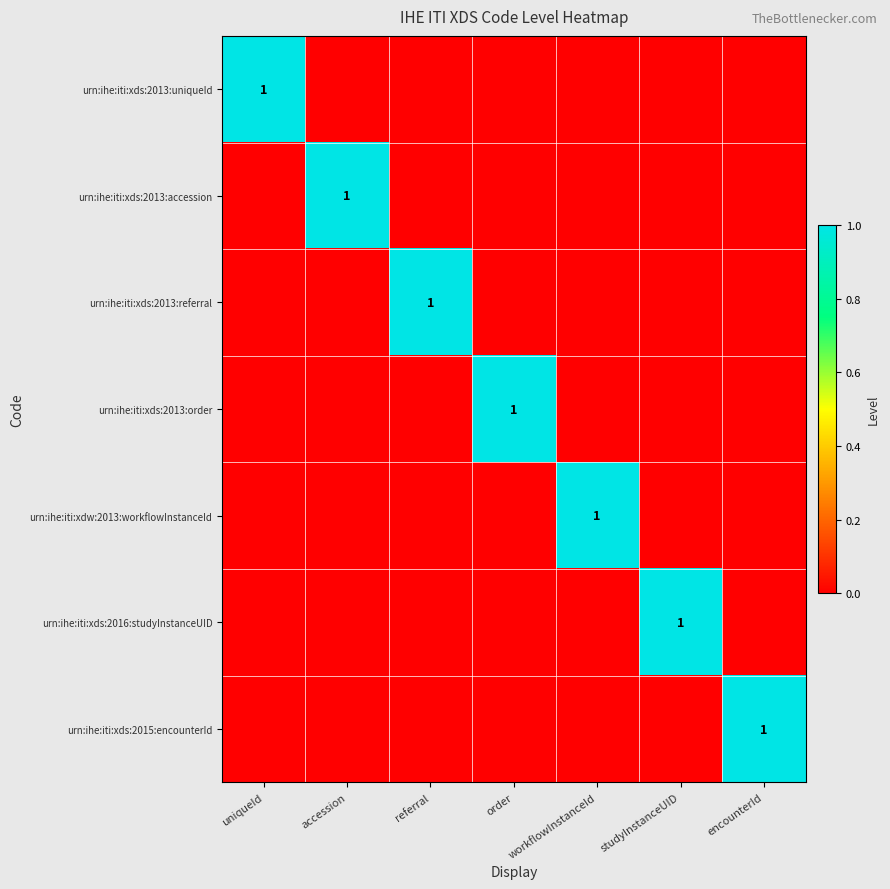

What is the total value across all series at studyInstanceUID?

1